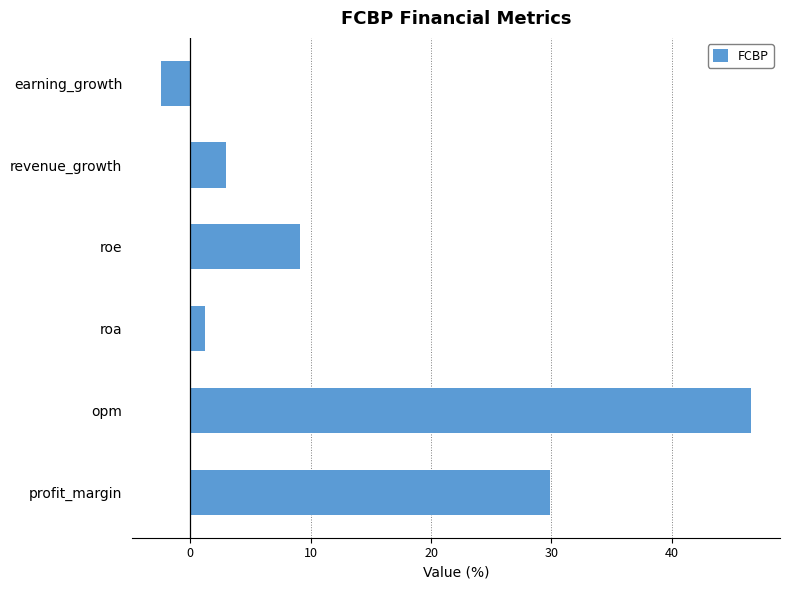

Between revenue_growth and roe, which is larger?

roe